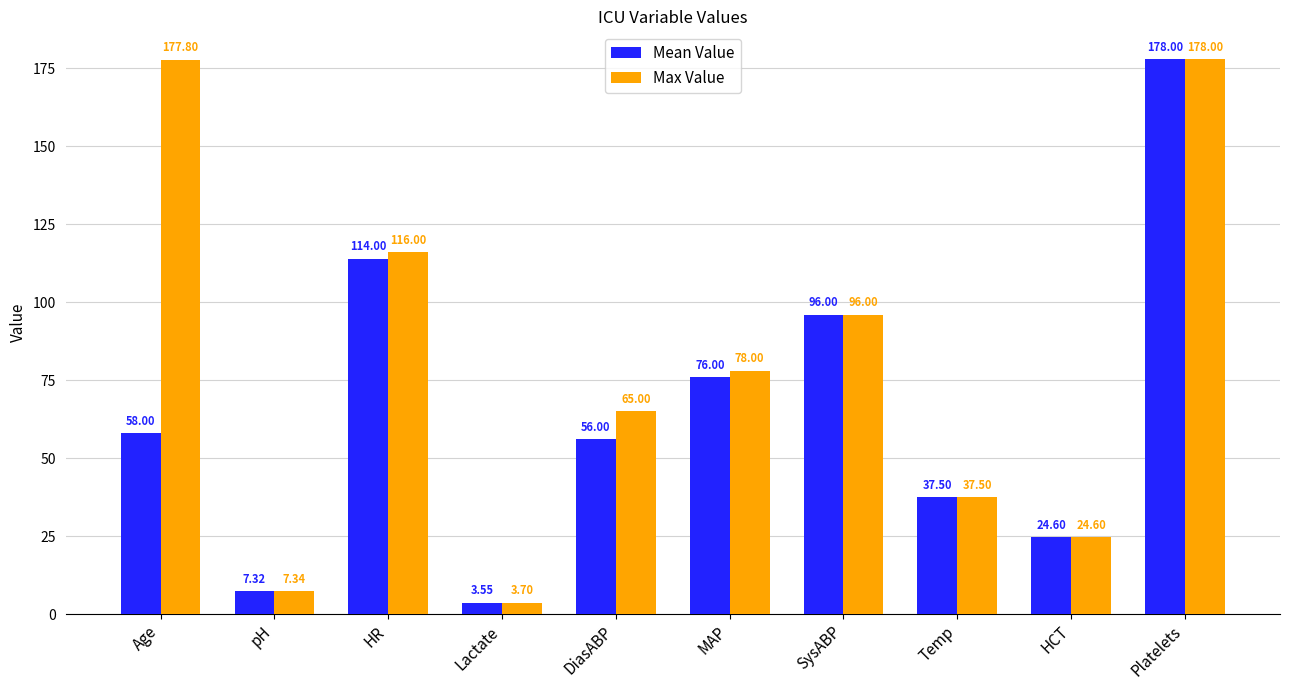

What is the label of the 10th bar from the right?

Age